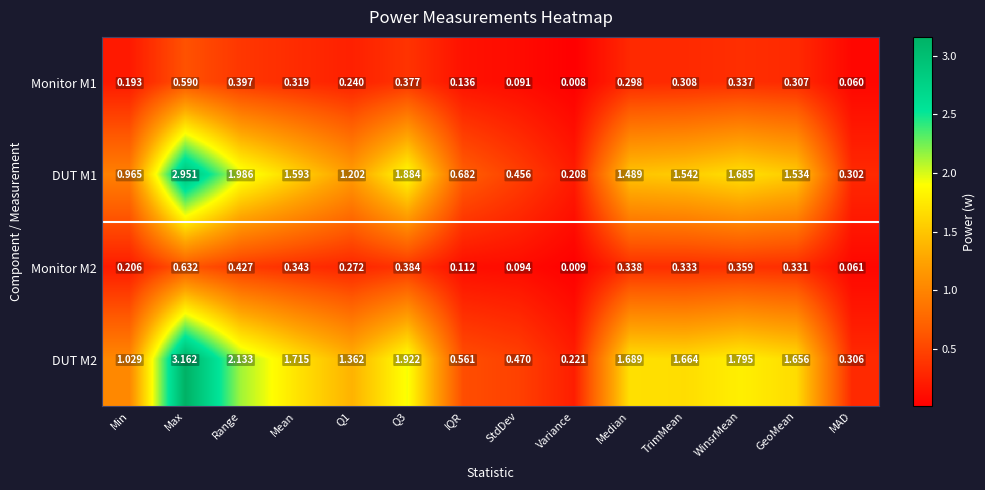

At IQR, list the series in order from largest to smallest.

DUT M1, DUT M2, Monitor M1, Monitor M2